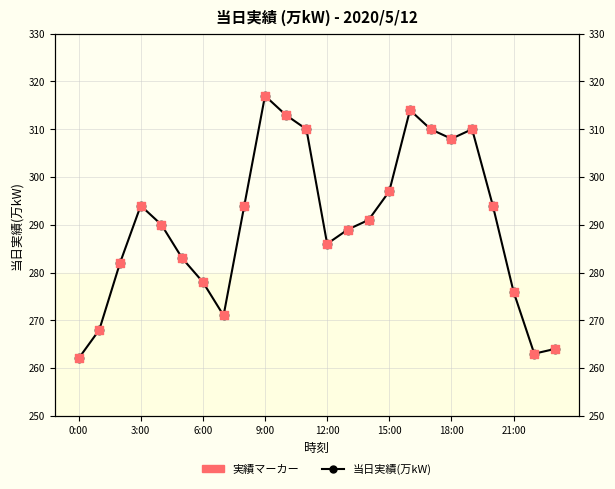

What are all the series names shown in the legend?

当日実績(万kW), 実績マーカー